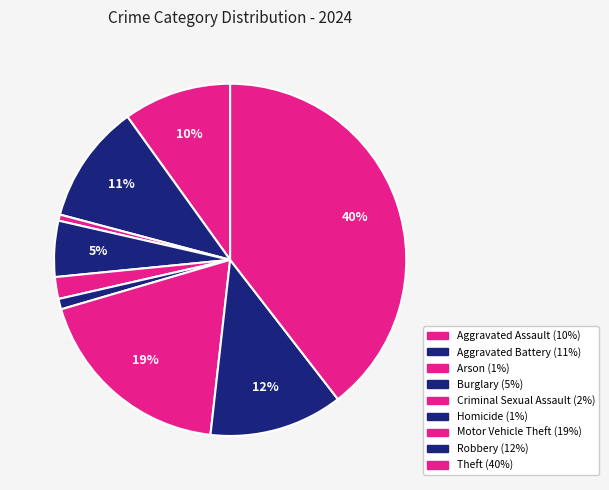

How many segments does this pie chart have?

9